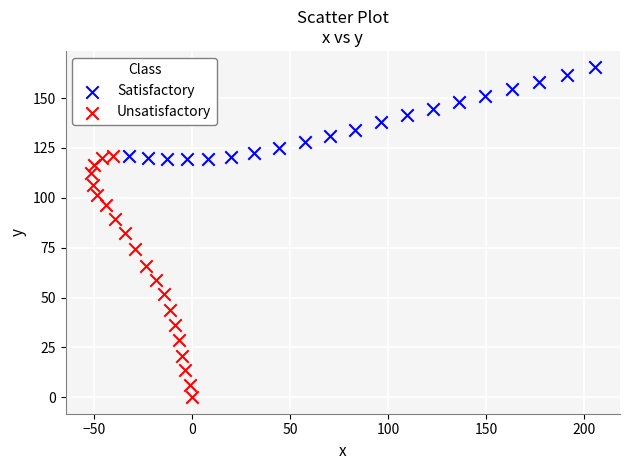

Which series reaches the minimum Y coordinate?

Unsatisfactory